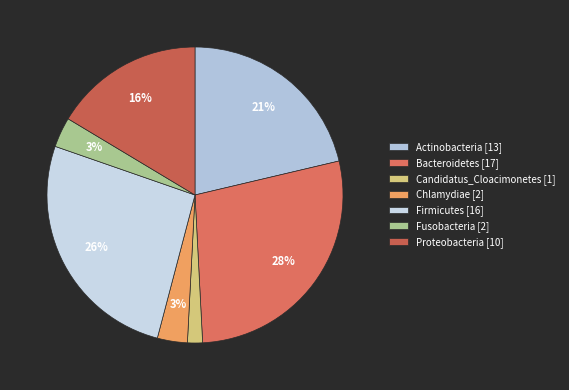

How many slices are in this pie chart?

7